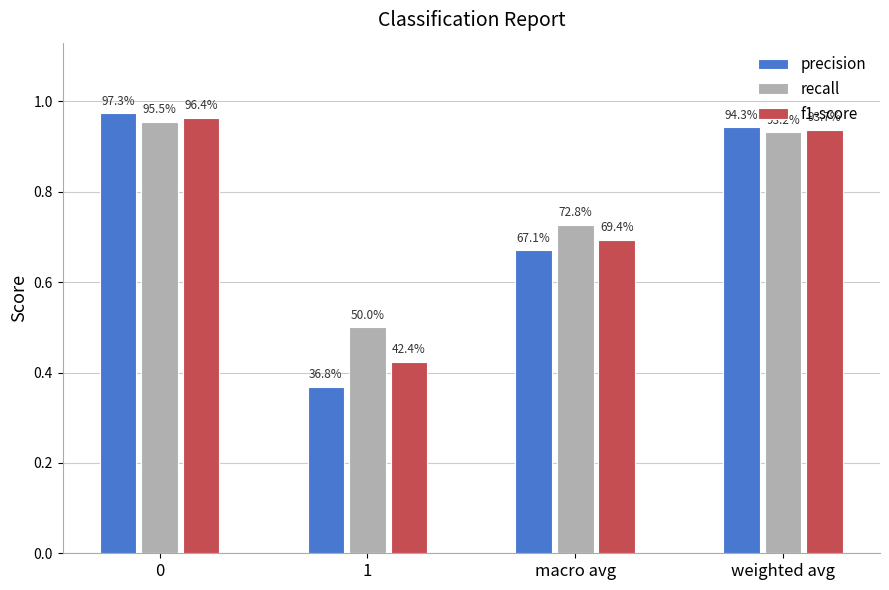

How many bars are there in each group?

3